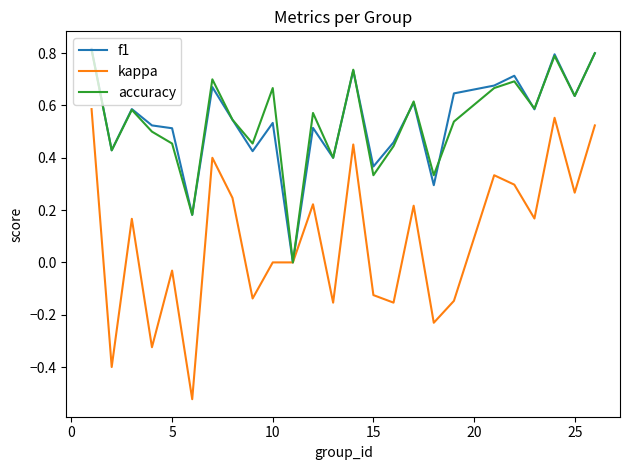

Which series has the widest spread of values?

kappa